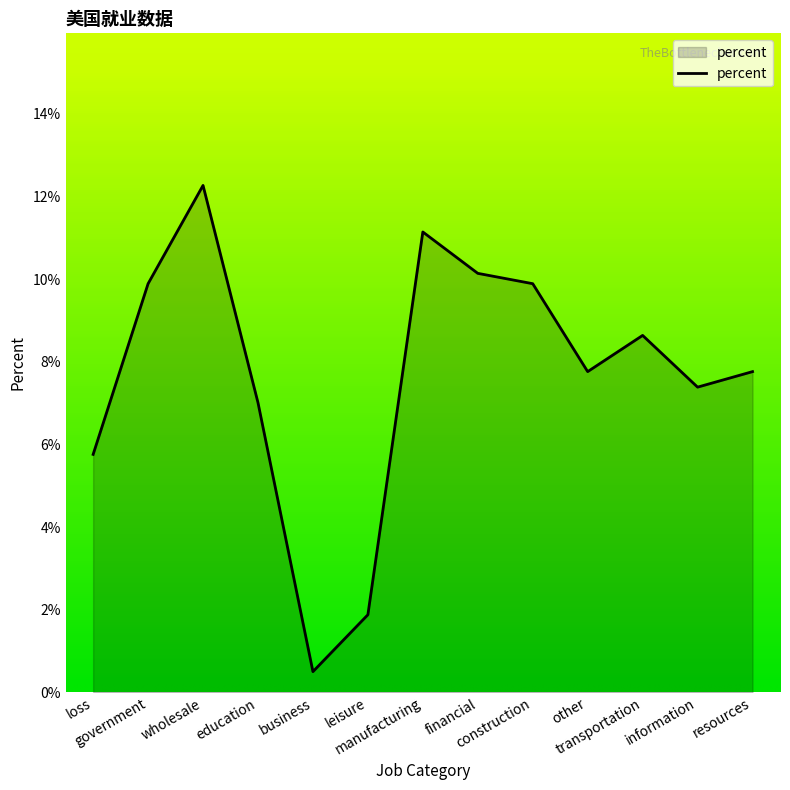

What is the sum of the values at transportation and construction?

0.2